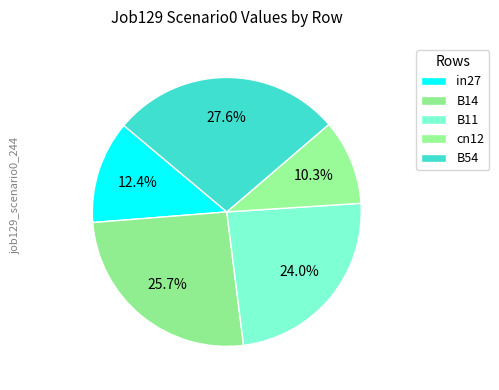

How many segments does this pie chart have?

5